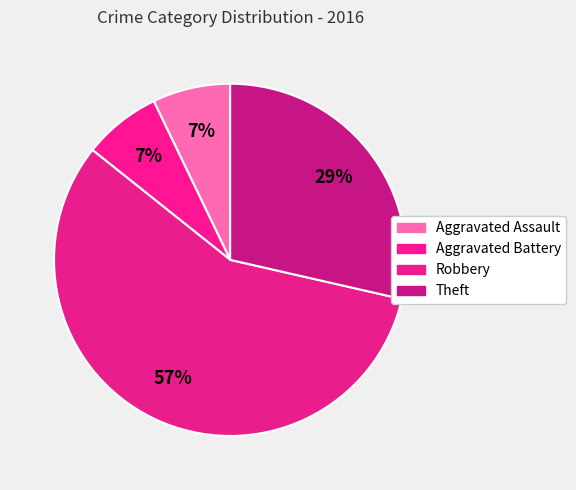

What percentage is the Aggravated Battery slice, to the nearest percent?

7%